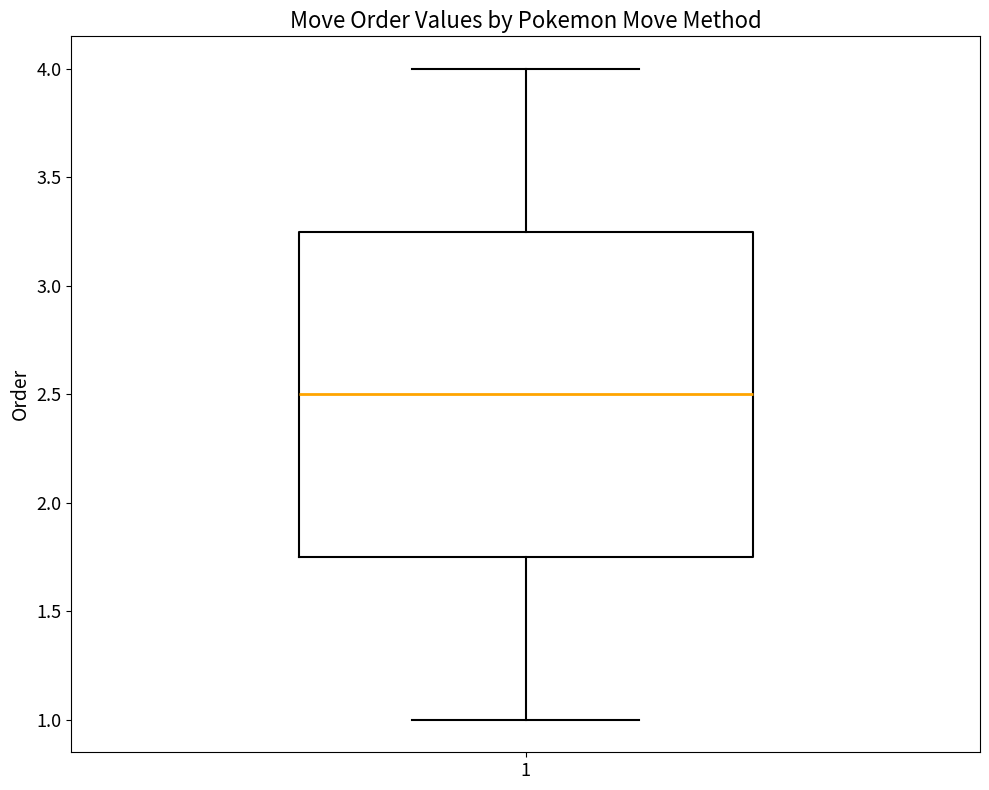

Transcribe this box plot: give where the median line is, the range the box spans, and where the two whiskers end, as read against the y-axis. The values are not printed on the chart, so give them approximately, as read against the axis.

median 2.50, box 1.75 to 3.25, whiskers 1.00 to 4.00